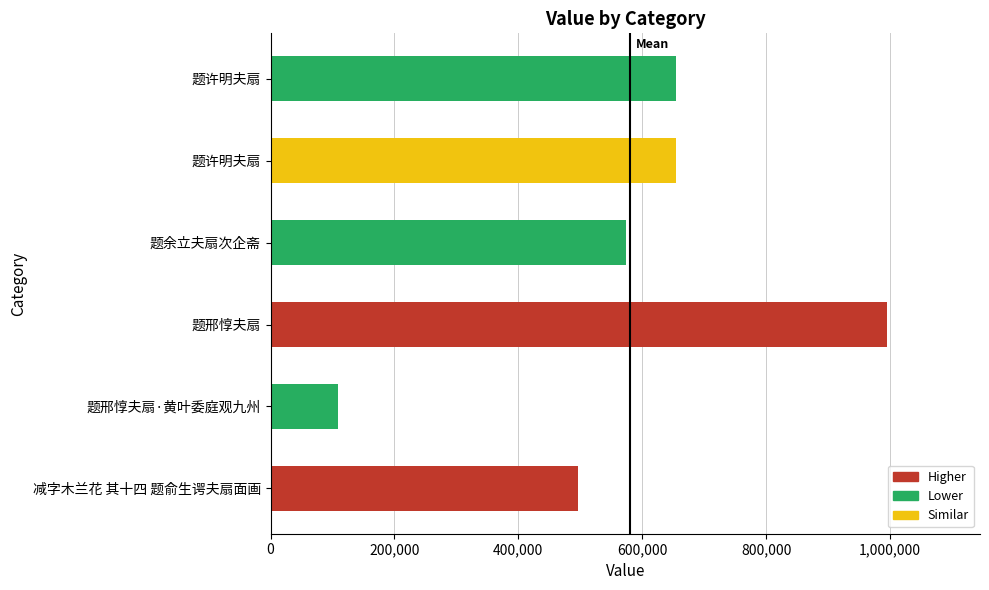

What is the smallest value displayed?

108746